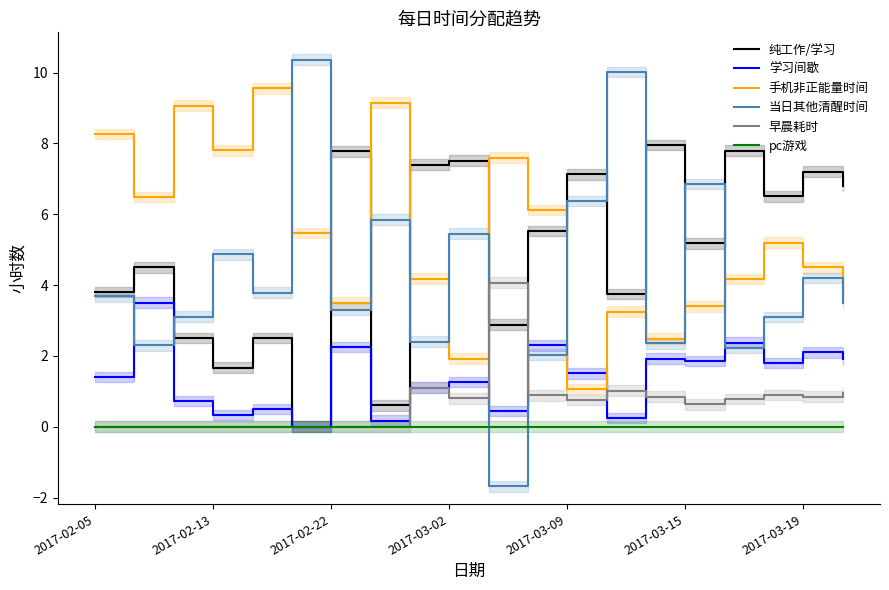

The value of 当日其他清醒时间 at 2017-03-15 is 6.9. True or false?

True